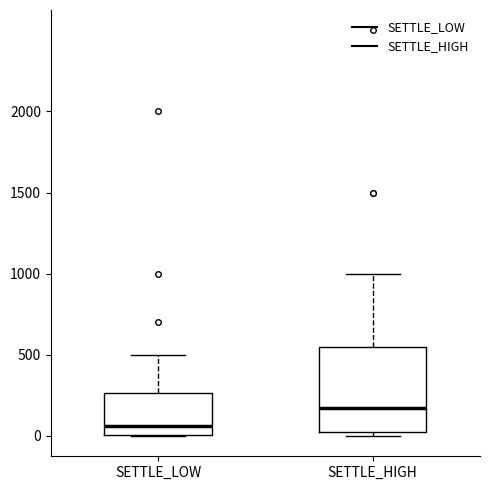

Reading left to right, read every box against the y-axis: the position of its median line, the range the box covers, and the ends of its whiskers. The values are not printed on the chart, so give them approximately, as read against the axis.

SETTLE_LOW: median 50, box 0 to 250, whiskers 0 to 500
SETTLE_HIGH: median 200, box 0 to 550, whiskers 0 (just below the box's lower edge) to 1000